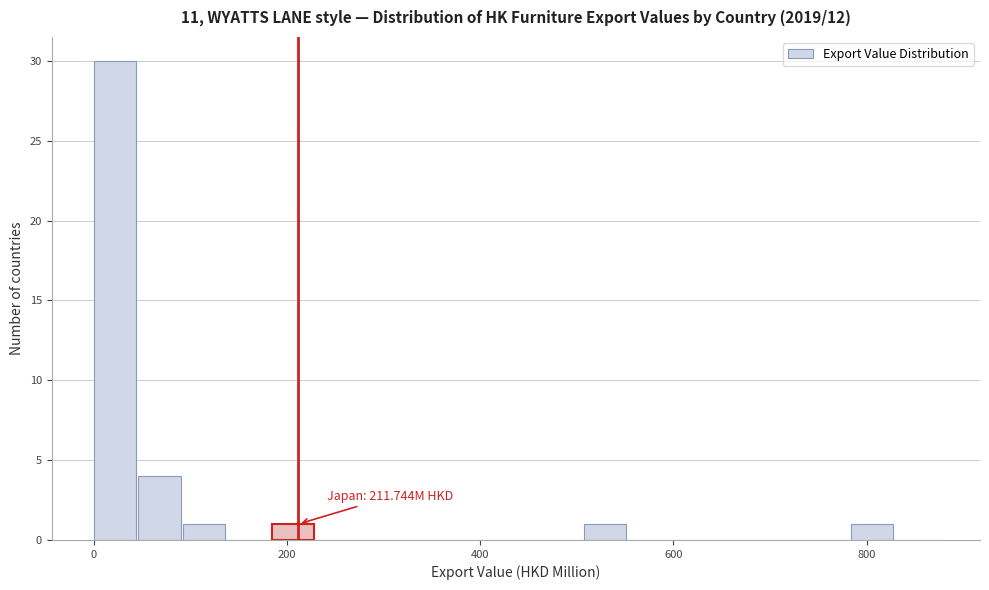

Around what value on the x-axis is the tallest bar? Give the approximate position of its centre, as read against the axis.

20